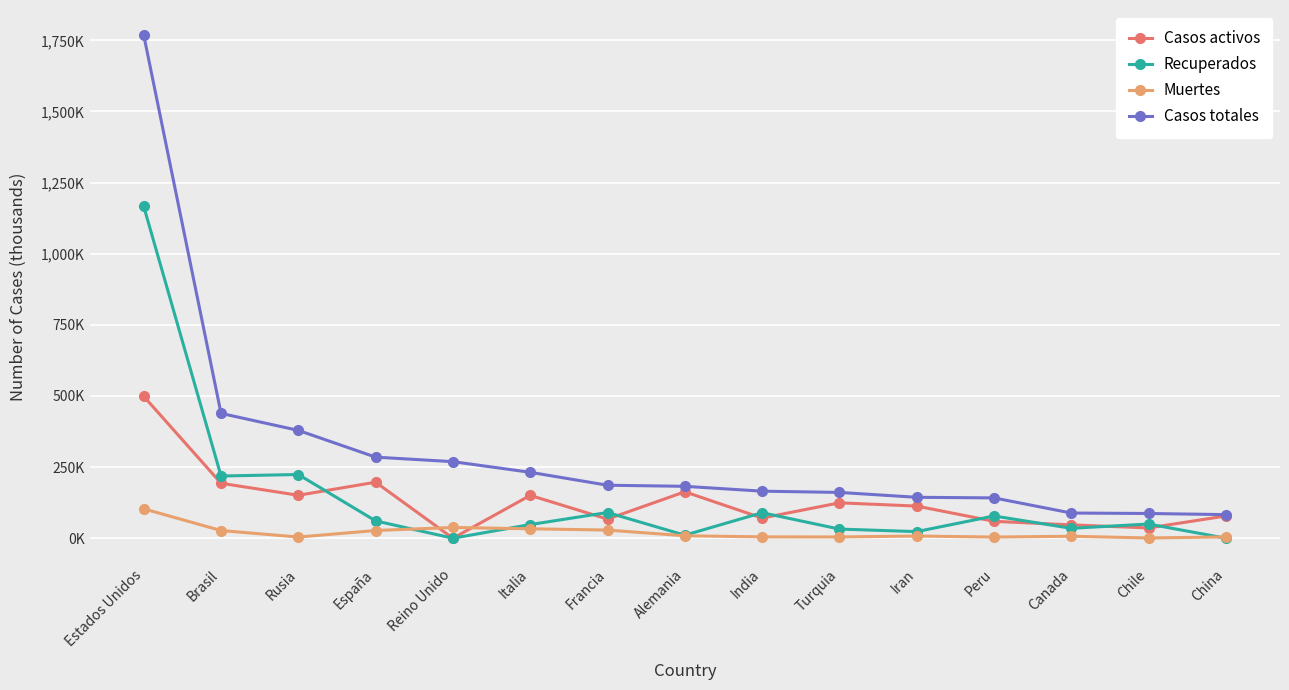

At which category does Recuperados reach its first local valley?

Brasil